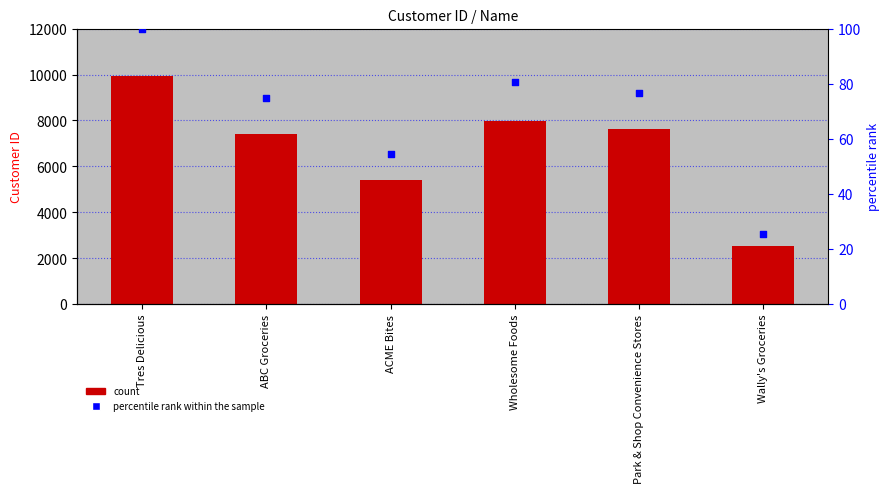

Is the value of percentile rank within the sample at Tres Delicious greater than the value of Customer ID at ACME Bites?

No